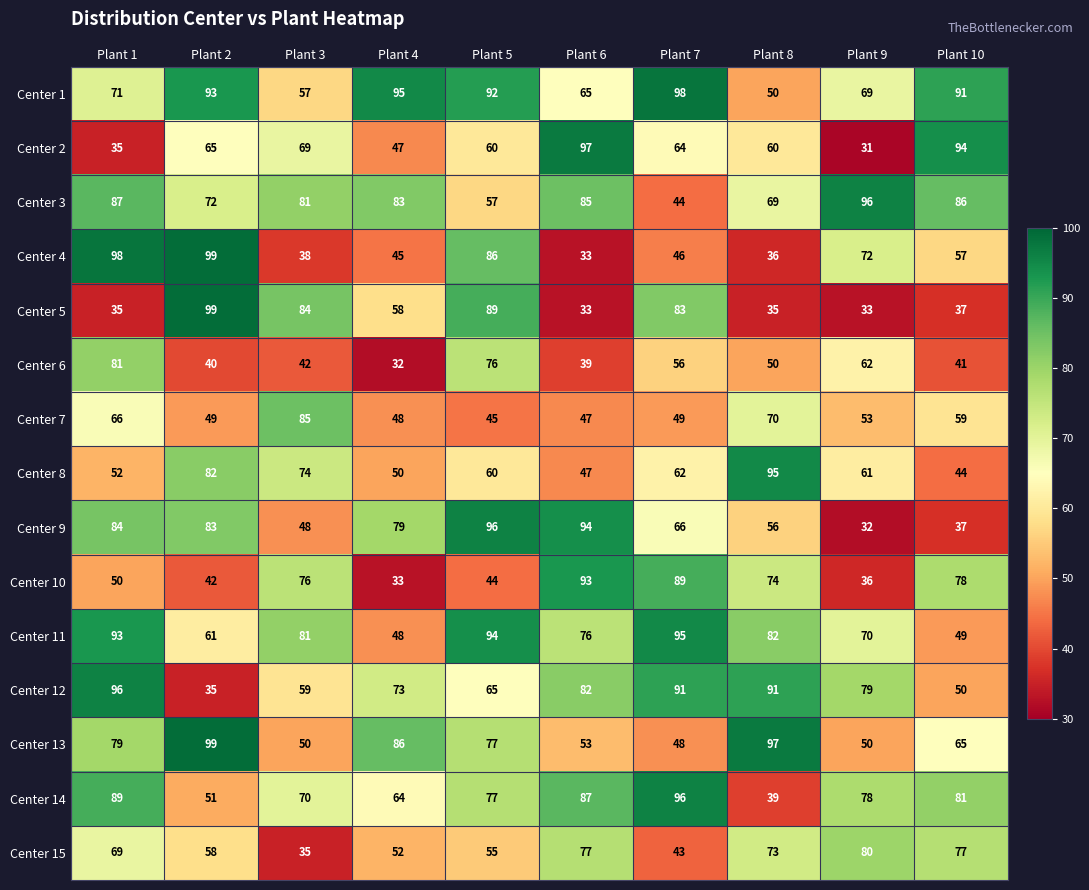

How many distinct data groups are displayed?

15